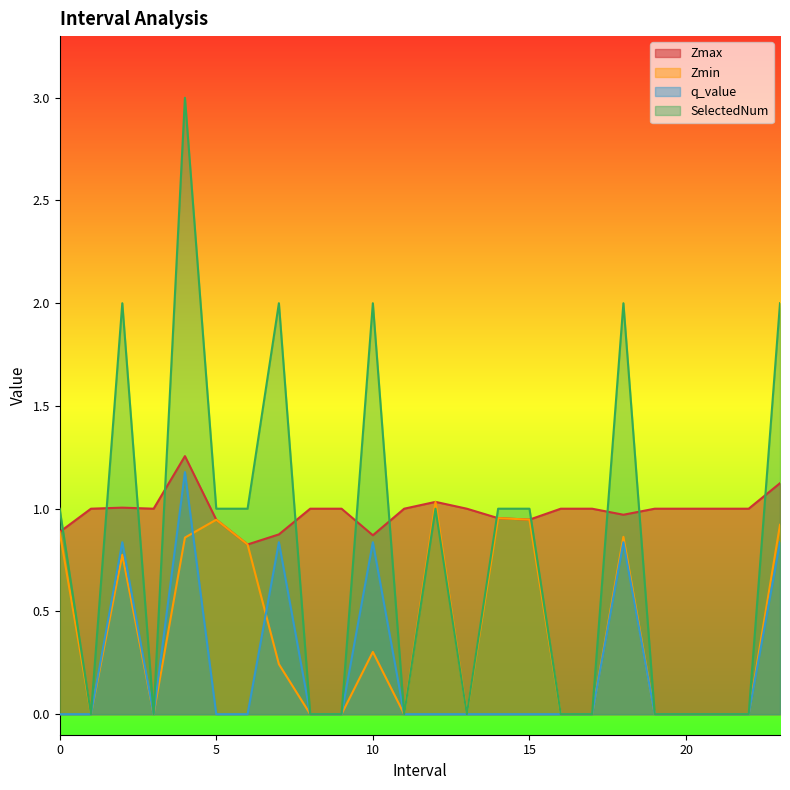

List the series in order of their overall mean, highest first.

Zmax, SelectedNum, Zmin, q_value